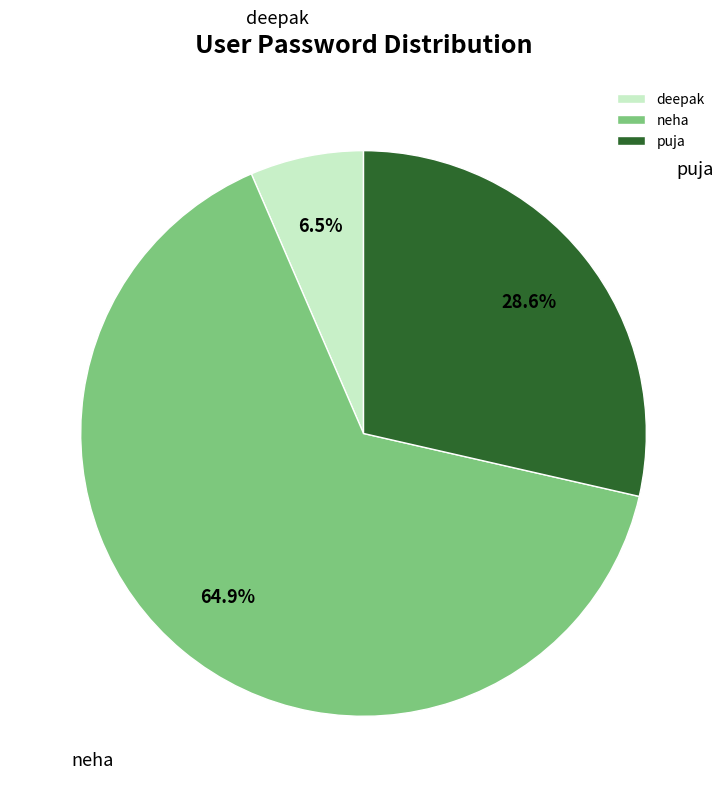

What is the largest slice in the pie chart?

neha